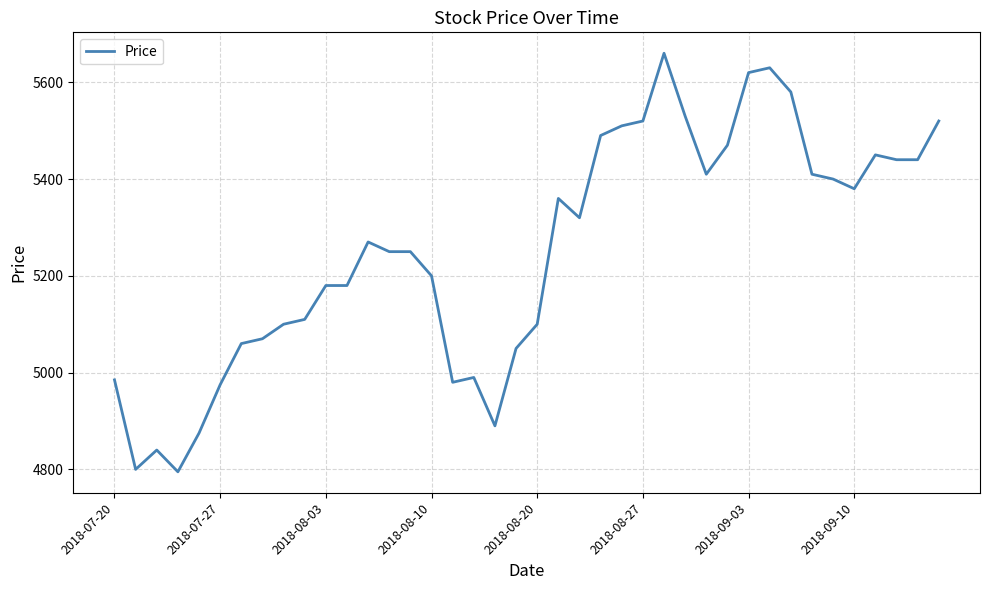

True or false: there are more than 0 points higher than both neighbors.

True